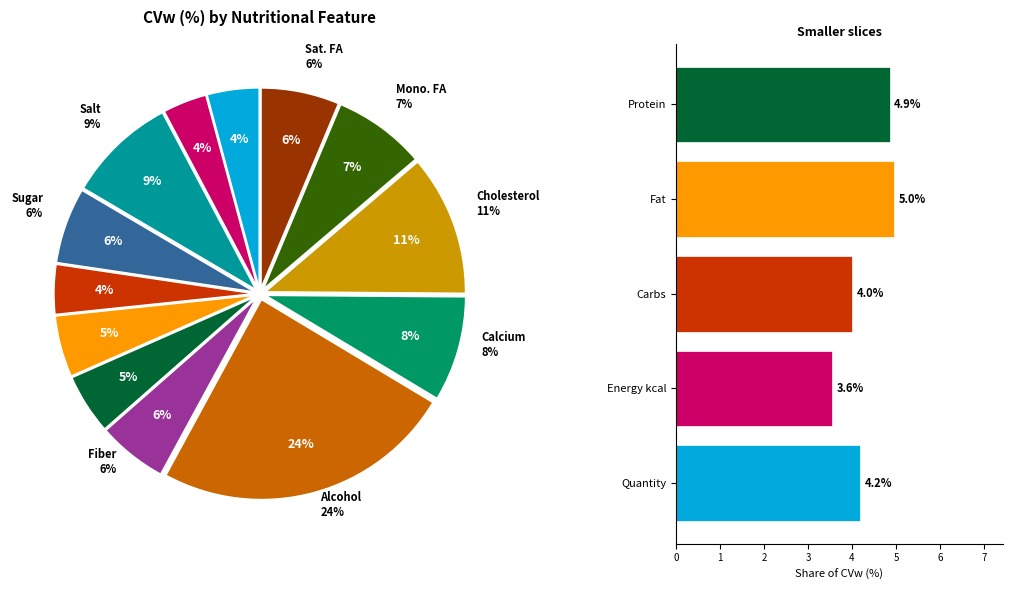

To the nearest percent, what percentage of the pie is sugar_eaten?

6%